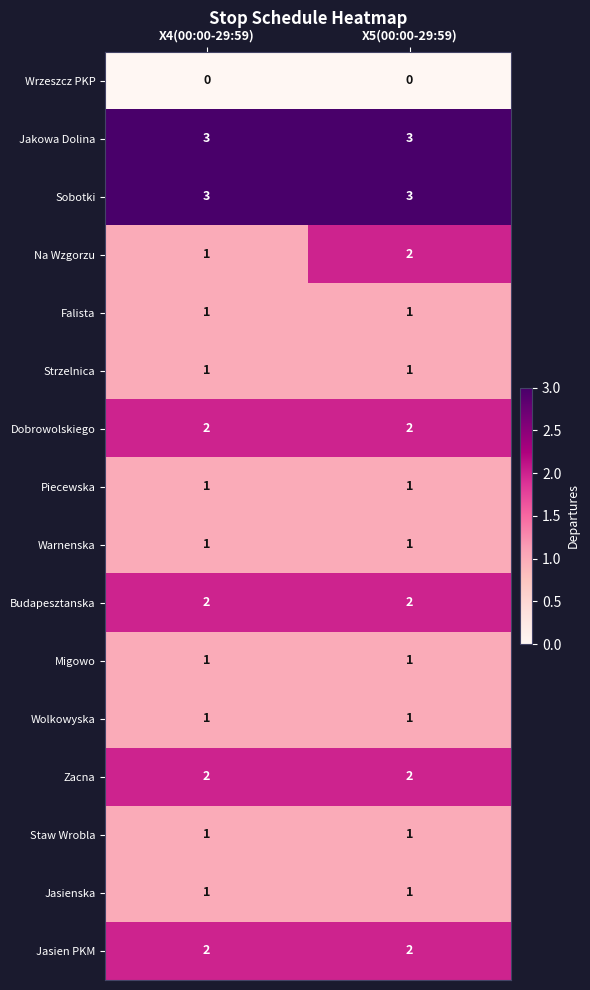

Which series has the largest range (max minus min)?

Na Wzgorzu